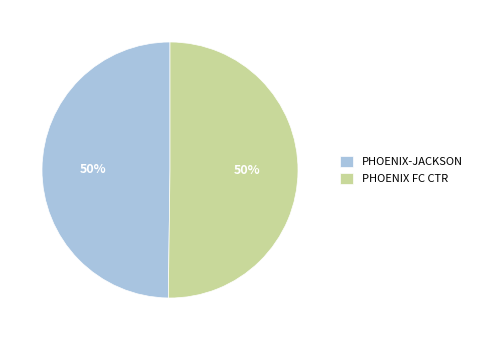

Combined, do PHOENIX-JACKSON and PHOENIX FC CTR account for over 50%?

Yes